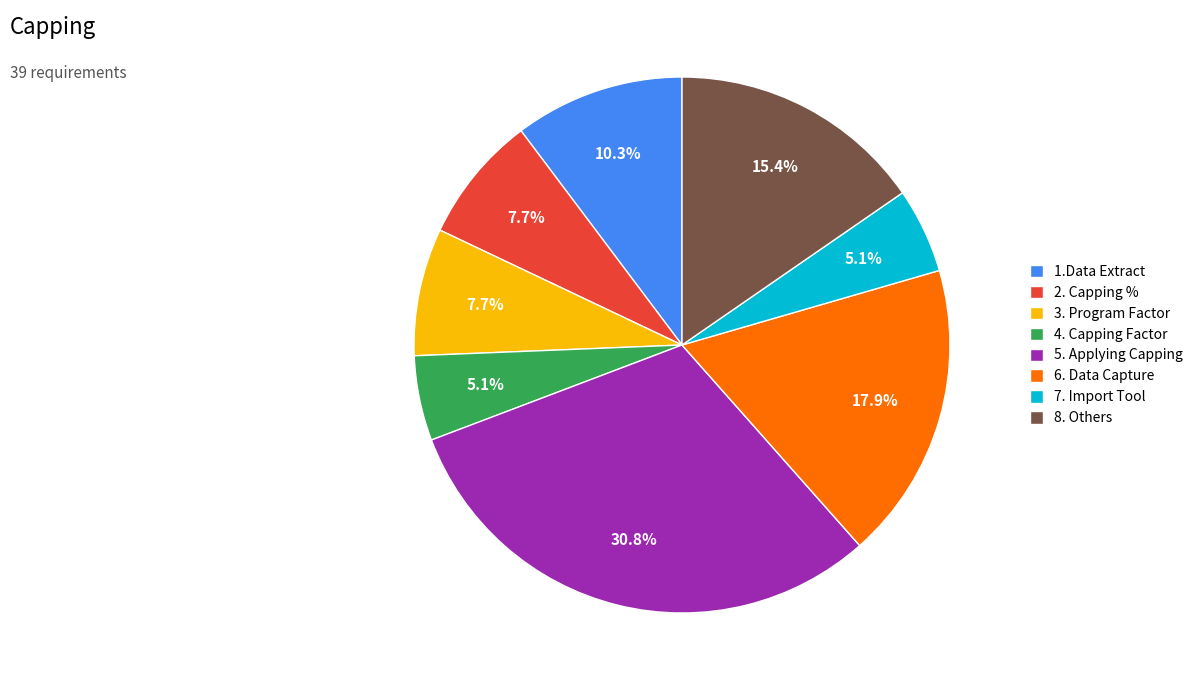

Which has a higher value, 7. Import Tool or 8. Others?

8. Others